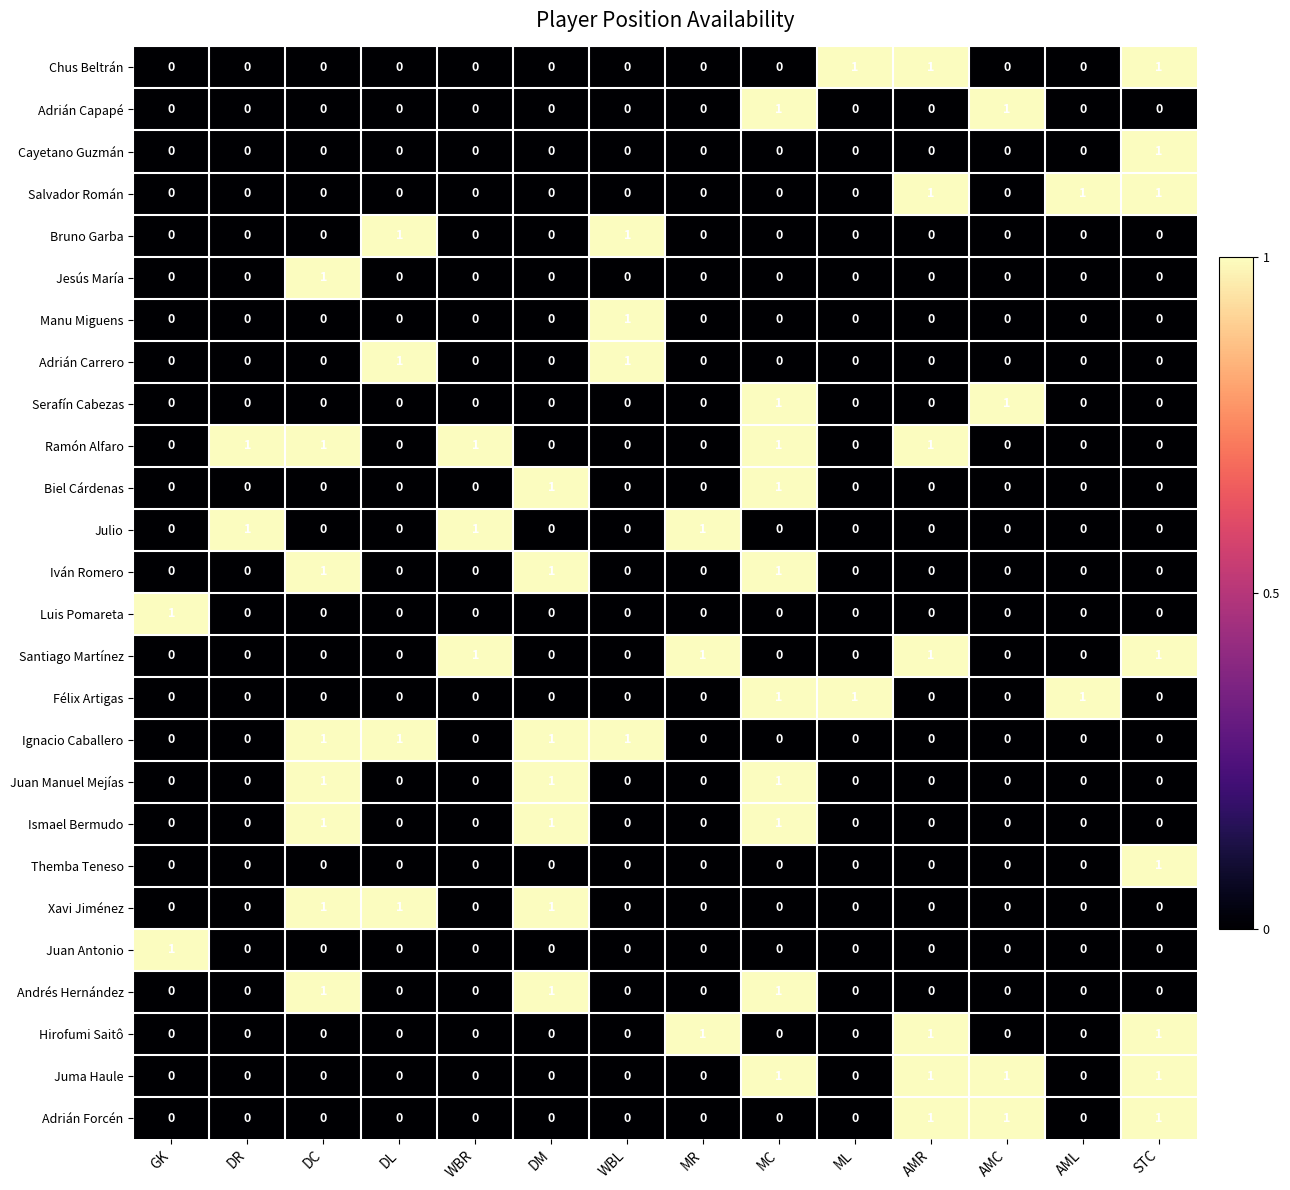

True or false: Cayetano Guzmán has a value of 0 at AML.

True